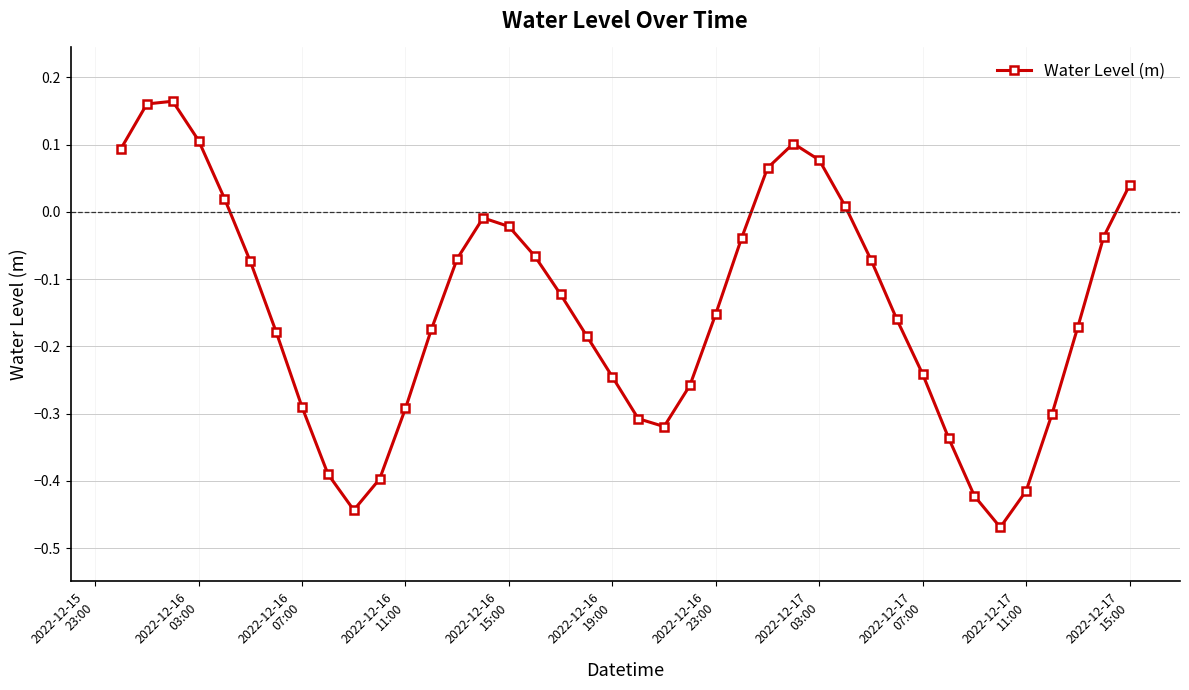

True or false: there are more than 0 points higher than both neighbors.

True